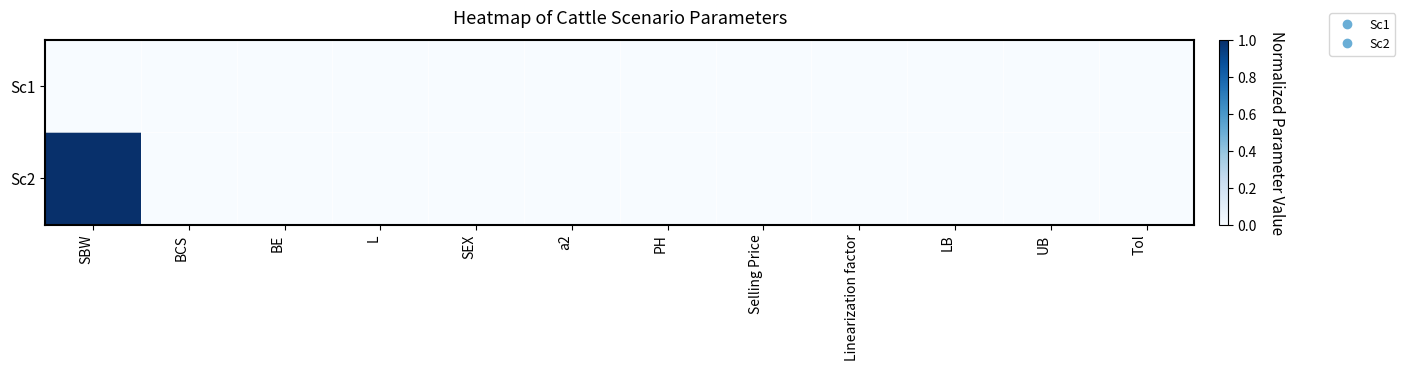

Reading left to right, transcribe all the data shown in this chart.

Sc1: SBW=0	BCS=0	BE=0	L=0	SEX=0	a2=0	PH=0	Selling Price=0	Linearization factor=0	LB=0	UB=0	Tol=0
Sc2: SBW=1	BCS=0	BE=0	L=0	SEX=0	a2=0	PH=0	Selling Price=0	Linearization factor=0	LB=0	UB=0	Tol=0